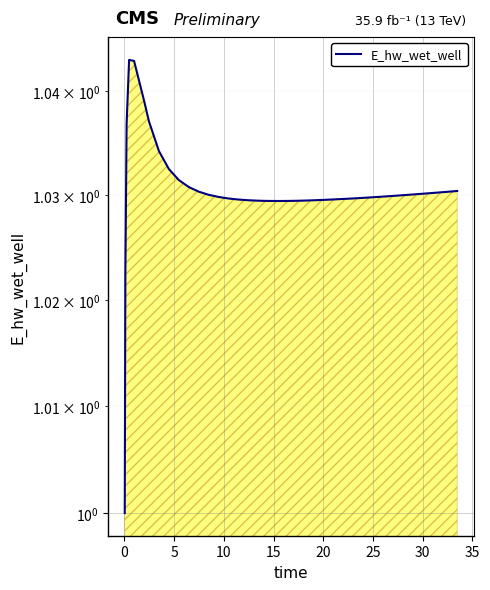

What is the smallest value displayed?

1.0